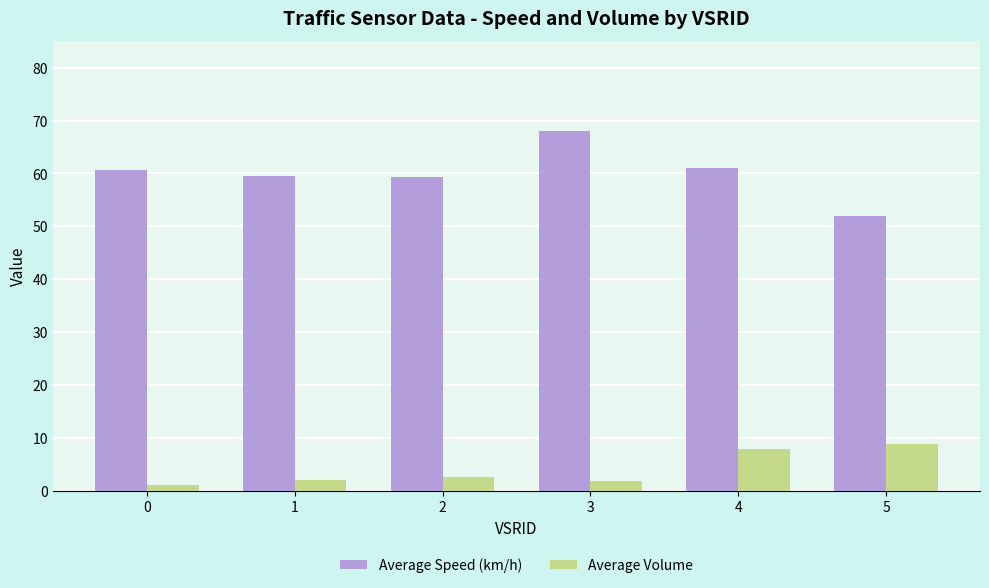

Are the bars horizontal?

No